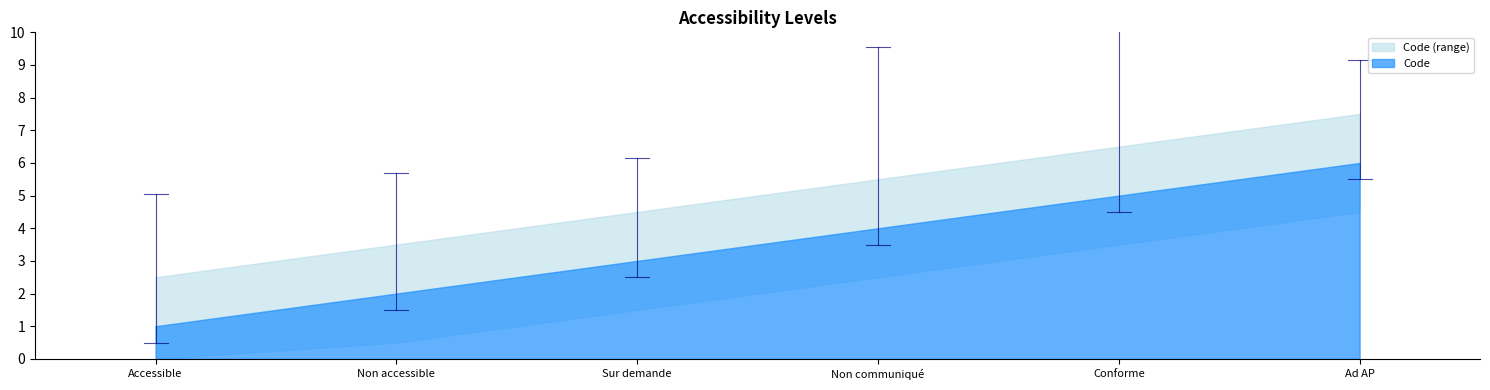

The value at Sur demande is 3. True or false?

True